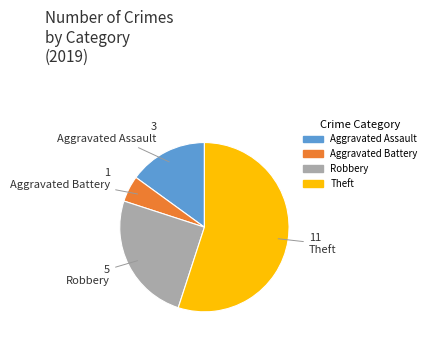

The Aggravated Assault slice represents 27% of the pie. True or false?

False